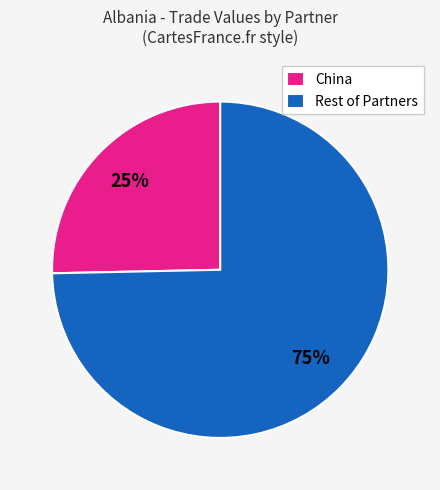

What percentage is the Rest of Partners slice, to the nearest percent?

75%